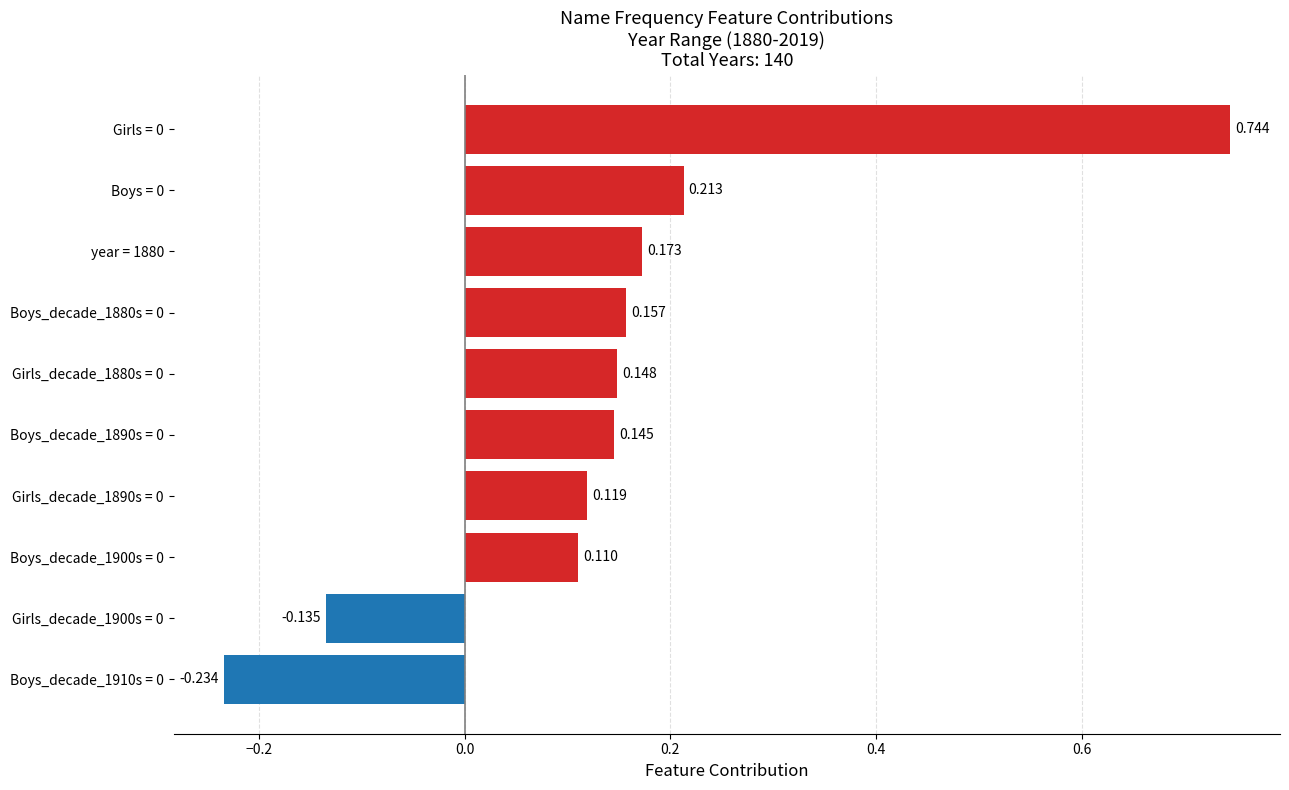

Which category has the highest value across all series?

Girls = 0